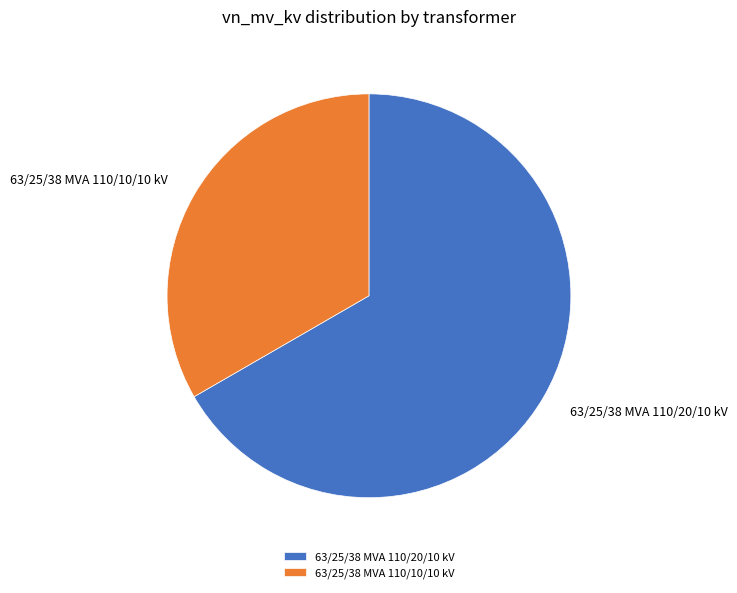

True or false: 63/25/38 MVA 110/10/10 kV accounts for 25% of the total.

False